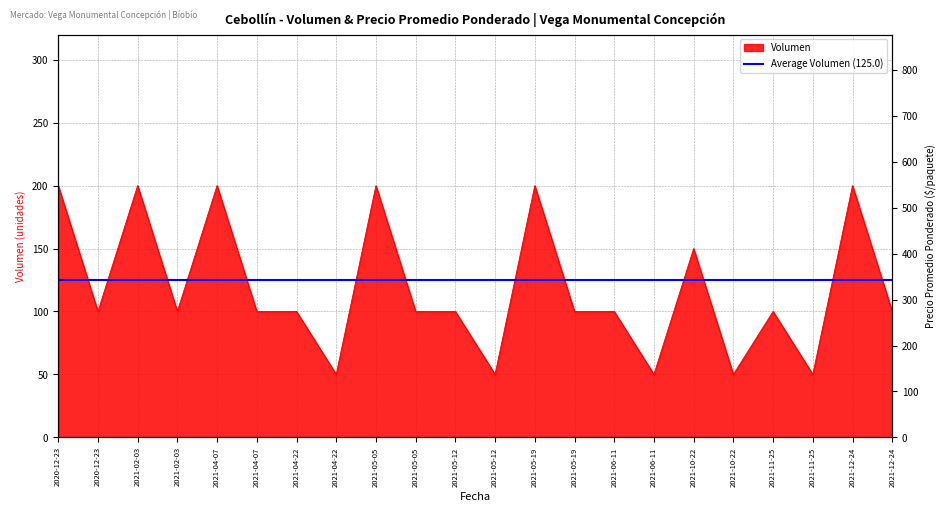

True or false: Volumen has a value of 100 at 2021-05-12.

True